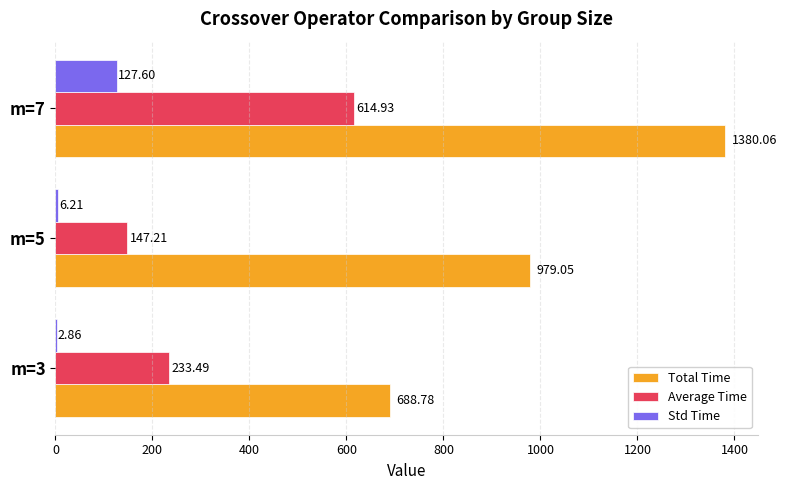

What is the sum of all Std Time values?

136.7